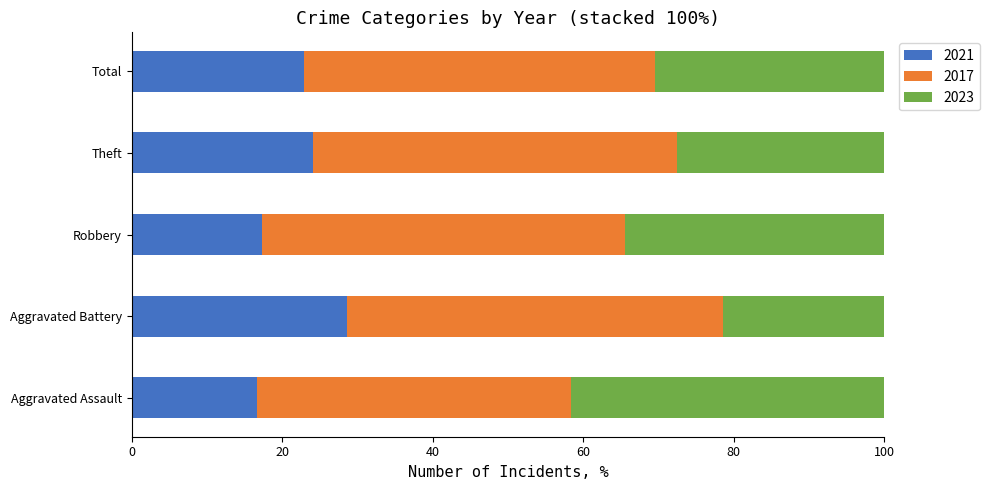

The 2021 series shows 28.9 at Aggravated Assault. True or false?

False